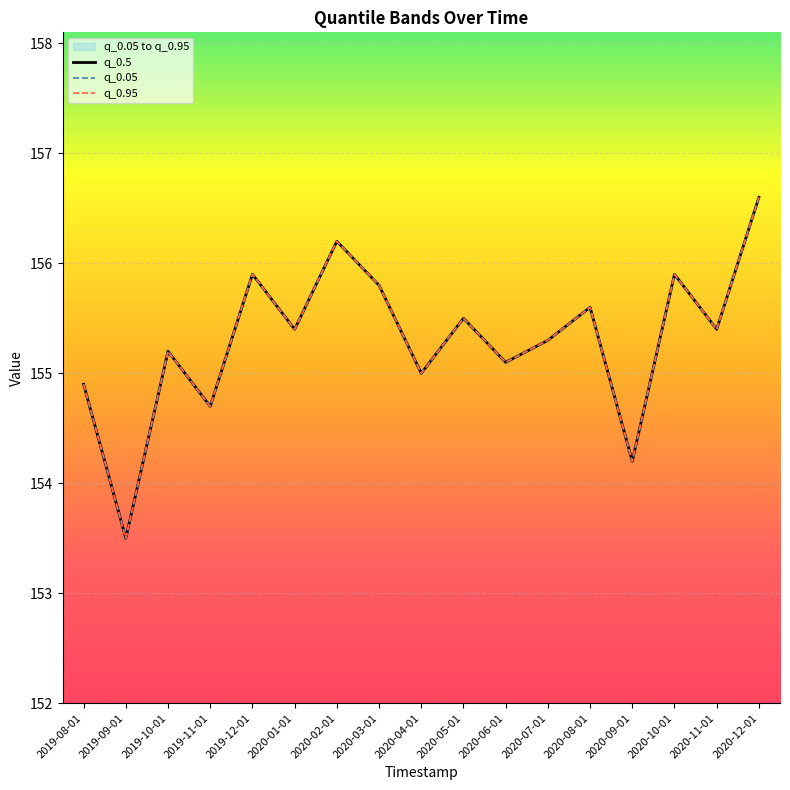

At which category does q_0.95 reach its first local peak?

2019-10-01